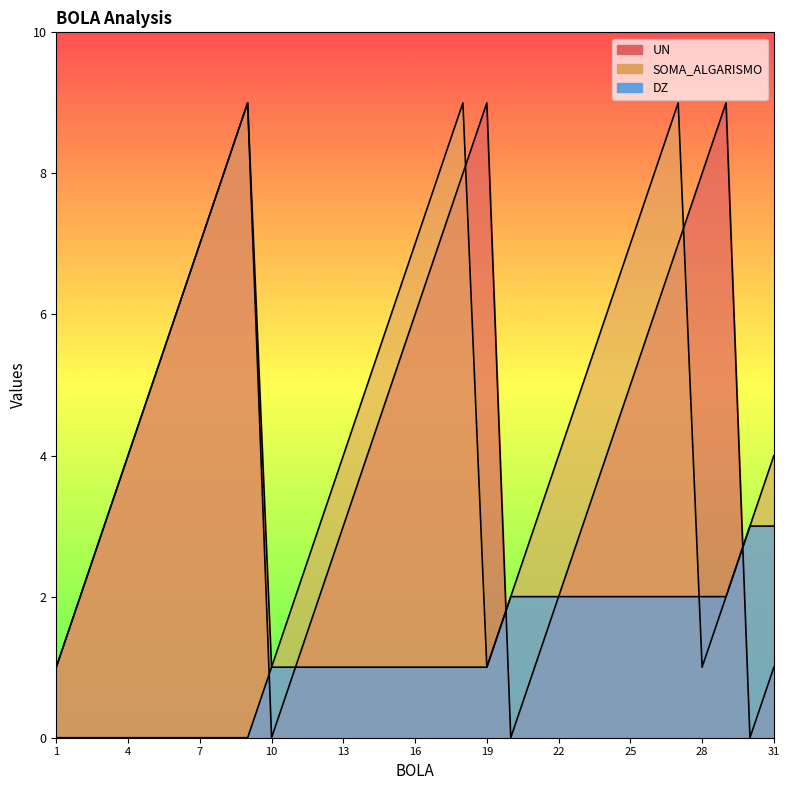

Between 1 and 31, which is larger?

1